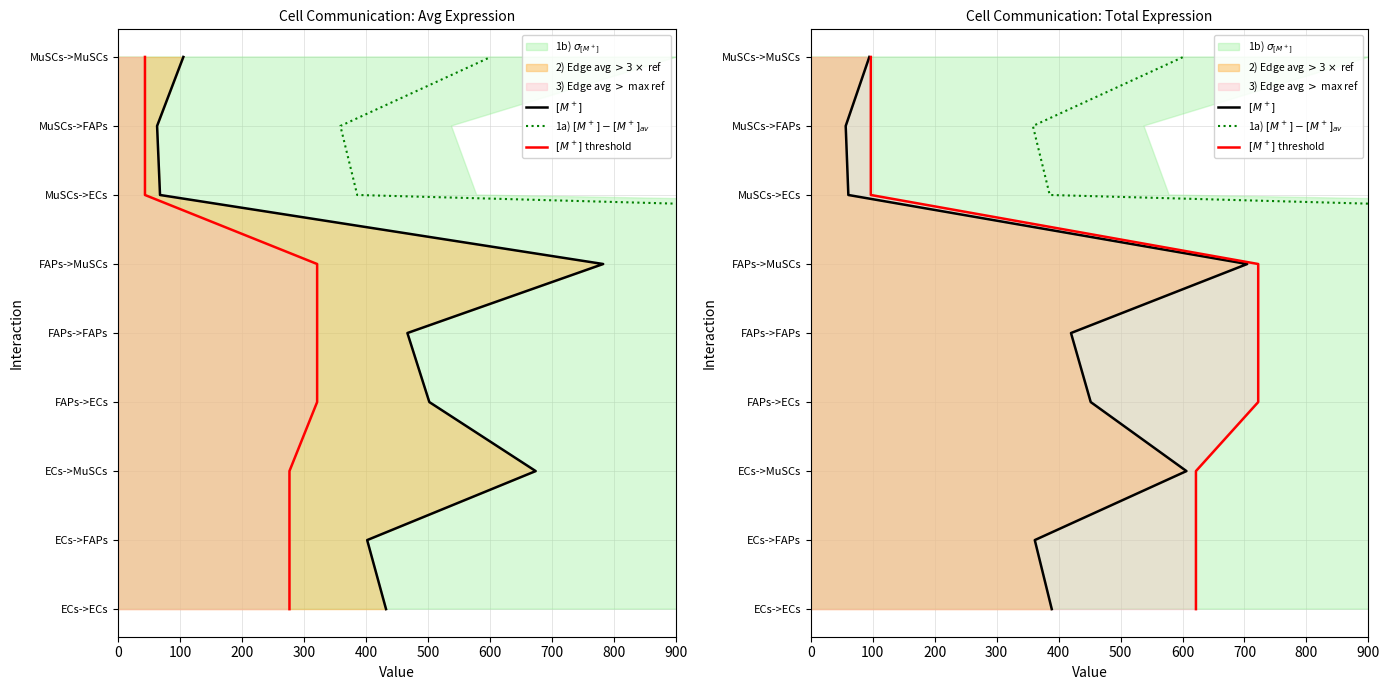

The value of $[M^+]$ at 500 is 9. True or false?

False